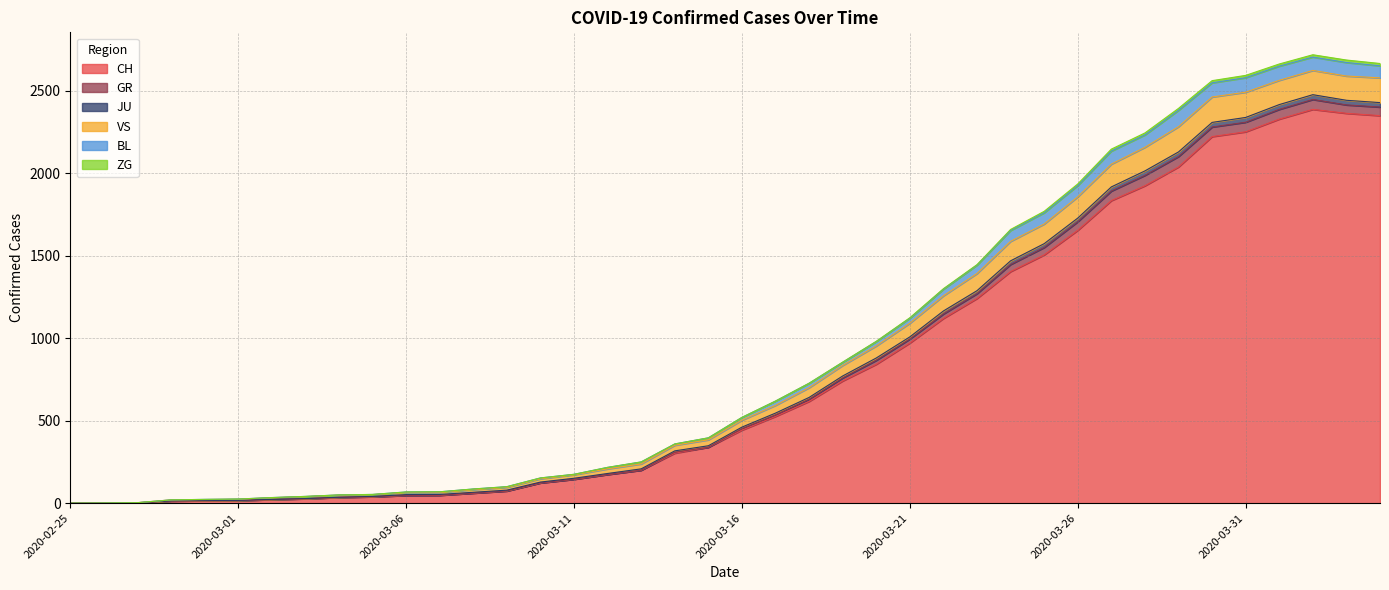

How many lines are shown in the chart?

6